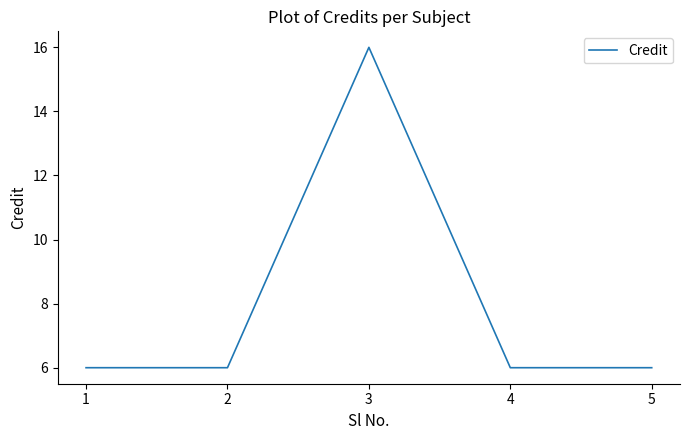

What is the ratio of the value at 4 to the value at 5?

1.0